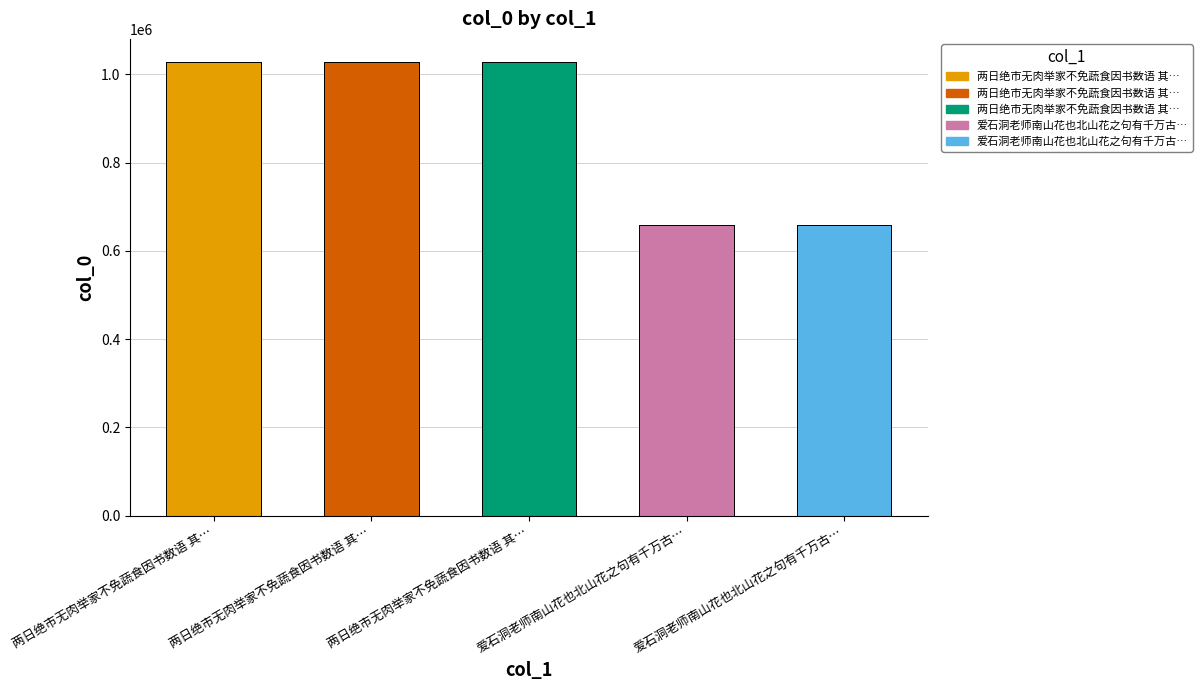

Rank the categories by value from highest to lowest.

两日绝市无肉举家不免蔬食因书数语 其…, 两日绝市无肉举家不免蔬食因书数语 其…, 两日绝市无肉举家不免蔬食因书数语 其…, 爱石洞老师南山花也北山花之句有千万古…, 爱石洞老师南山花也北山花之句有千万古…